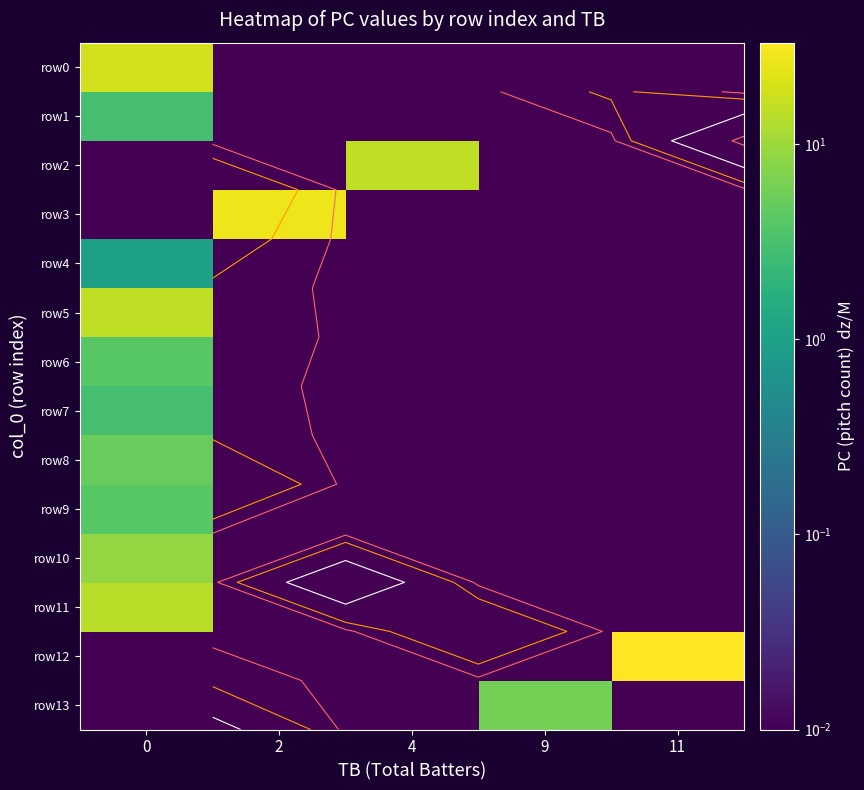

Which series changed the most between 0 and 2?

row3